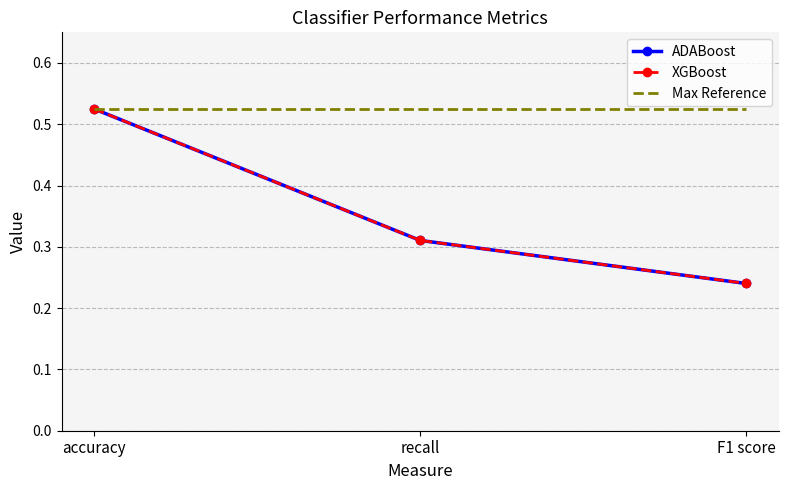

What is the label of the 1st point from the right?

F1 score